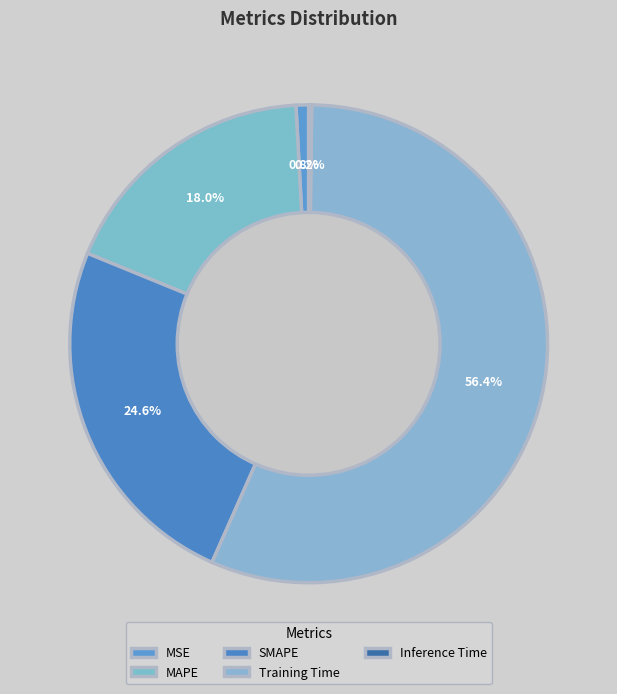

What is the largest slice in the pie chart?

Training Time